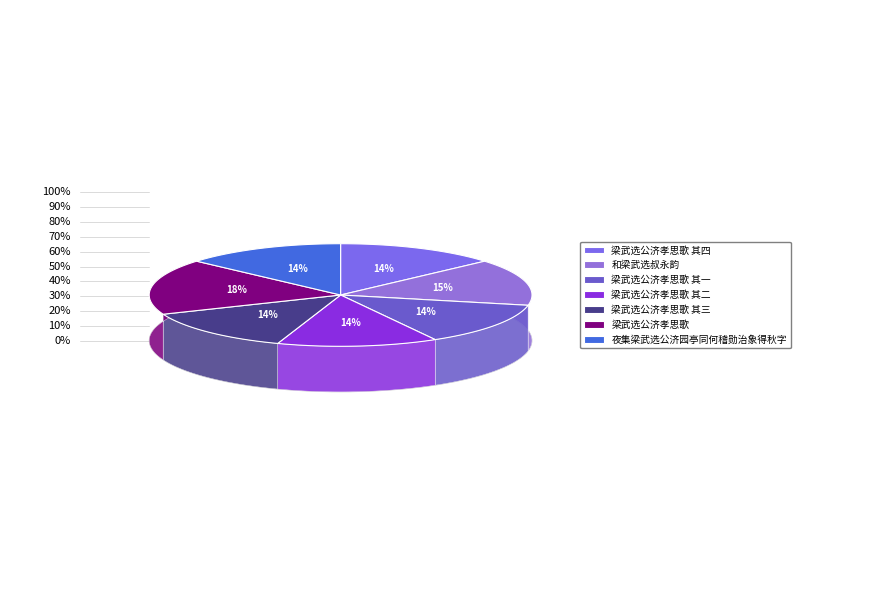

Is it true that 梁武选公济孝思歌 其二 is 20% of the pie?

False